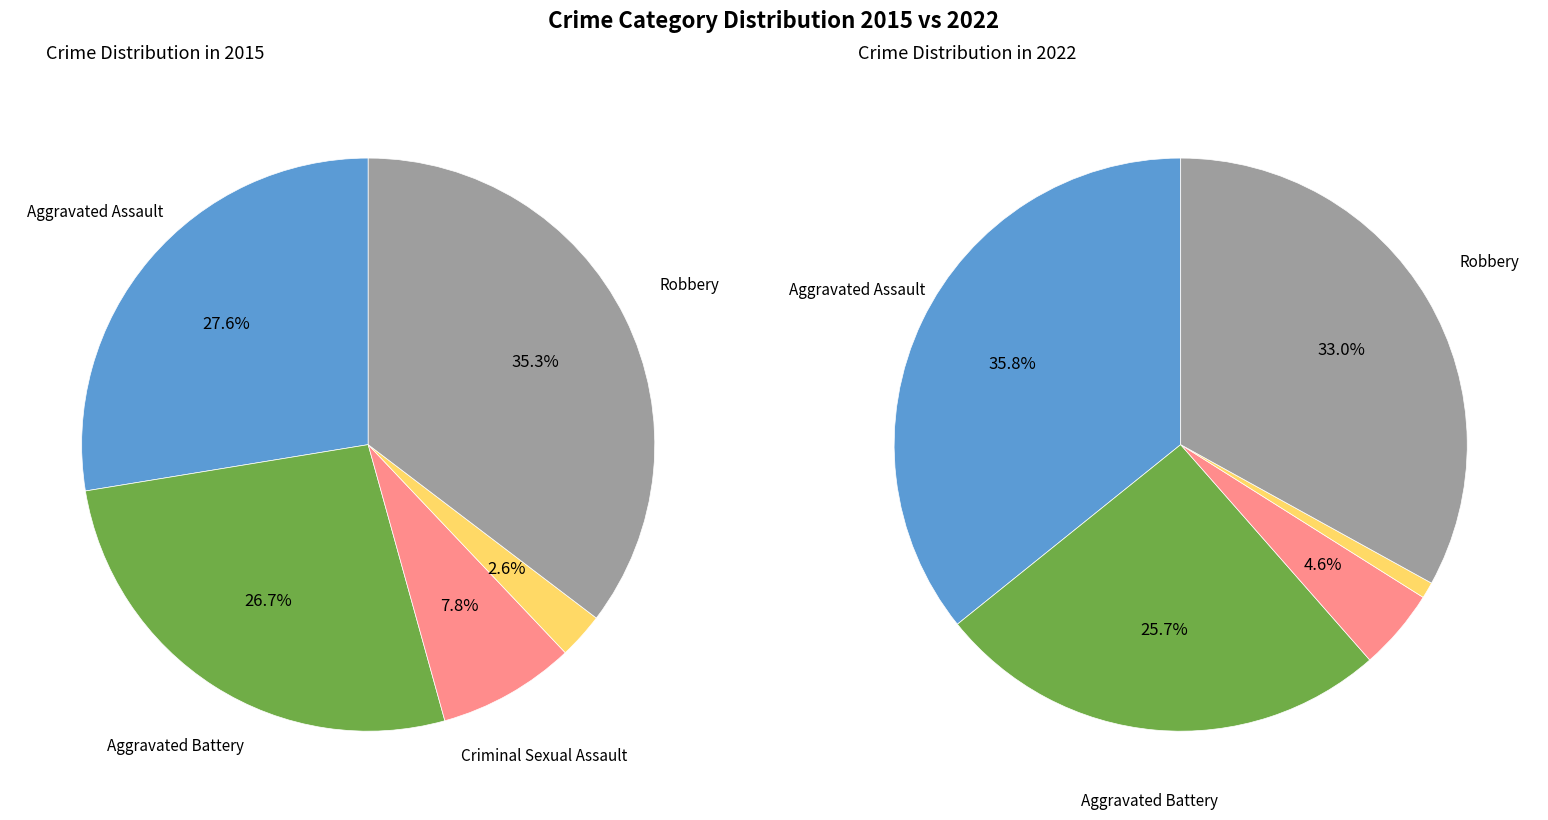

At Criminal Sexual Assault, list the series in order from smallest to largest.

2022, 2015